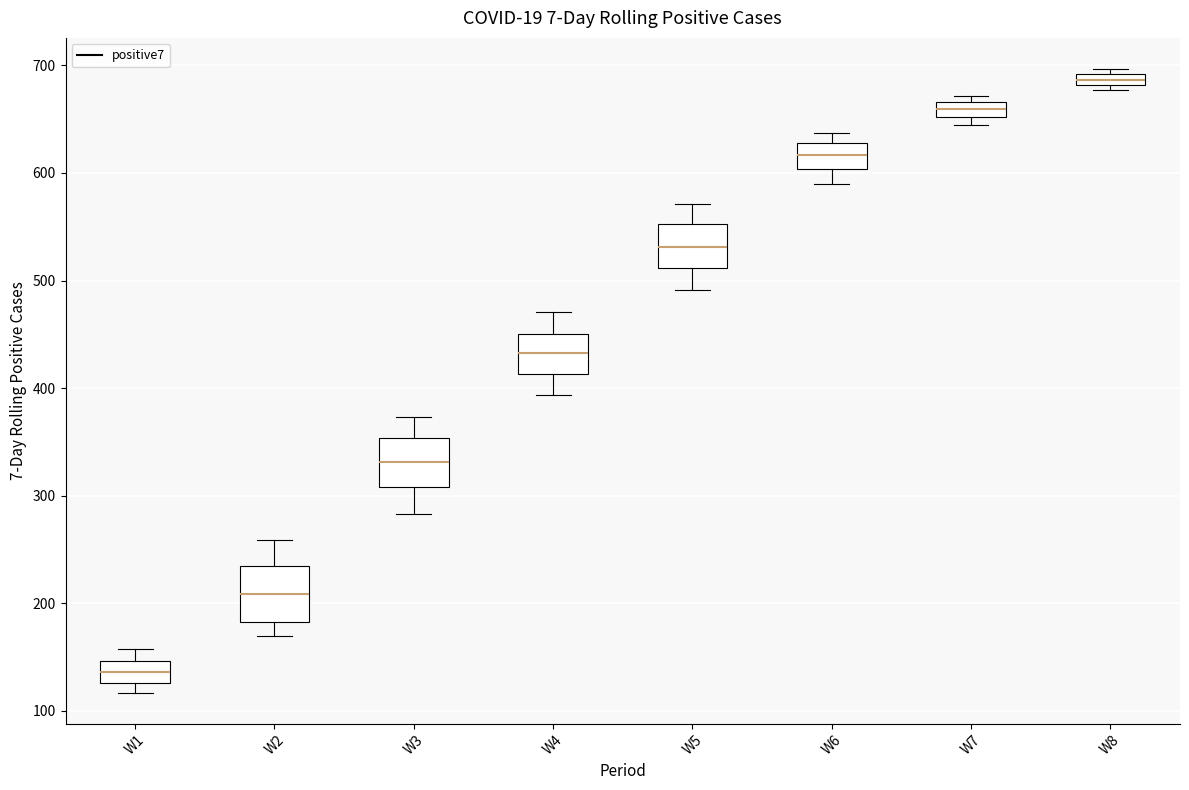

Where is the lower edge of the box for W4 on the y-axis? The values are not printed on the chart, so give them approximately, as read against the axis.

410